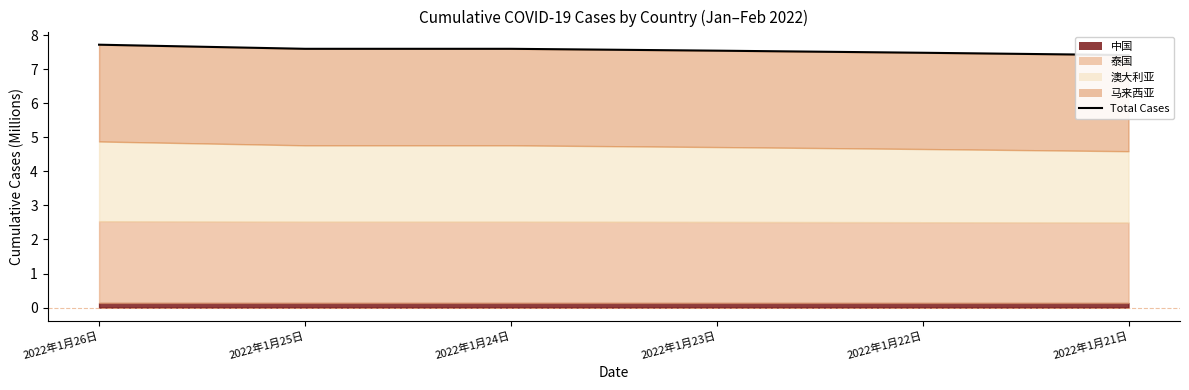

What is the average value?

7.6